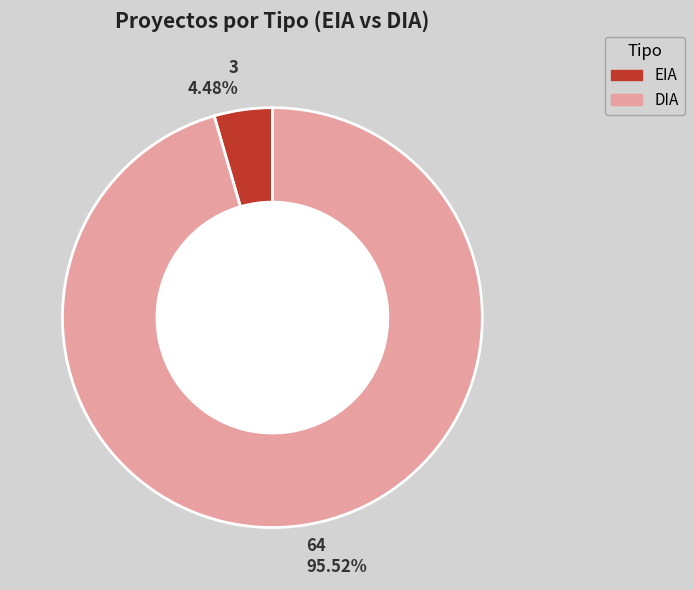

What percentage is the EIA slice, to the nearest percent?

4%